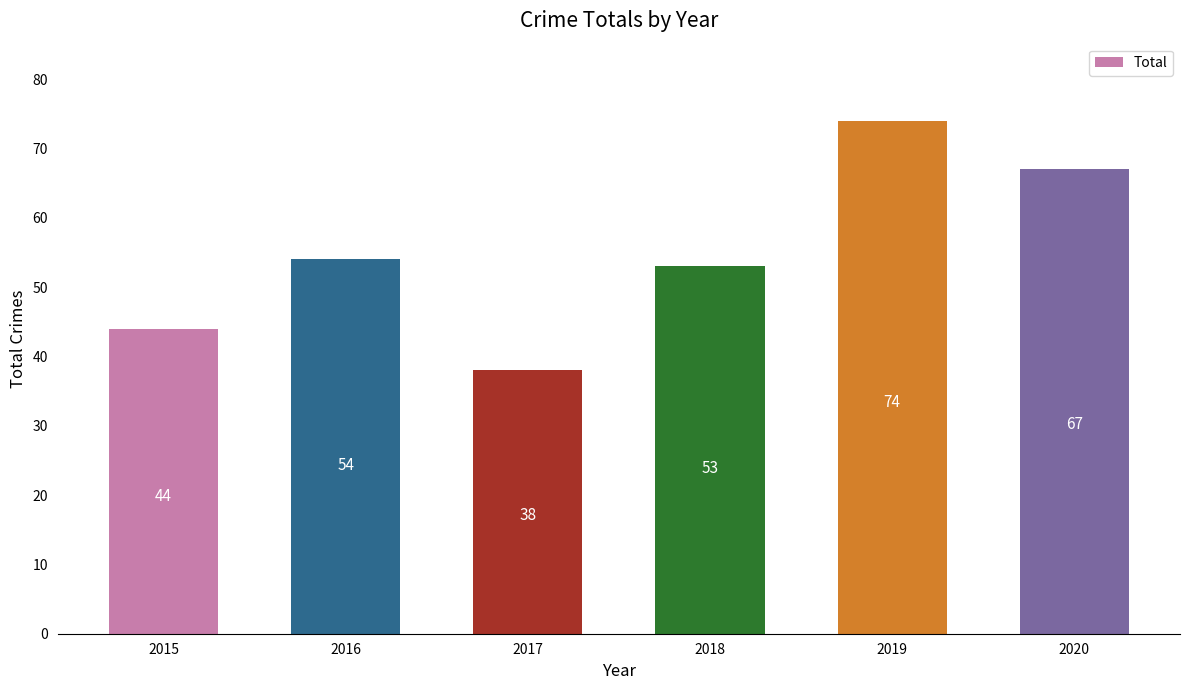

Where is the data nearest to the value 56?

2016